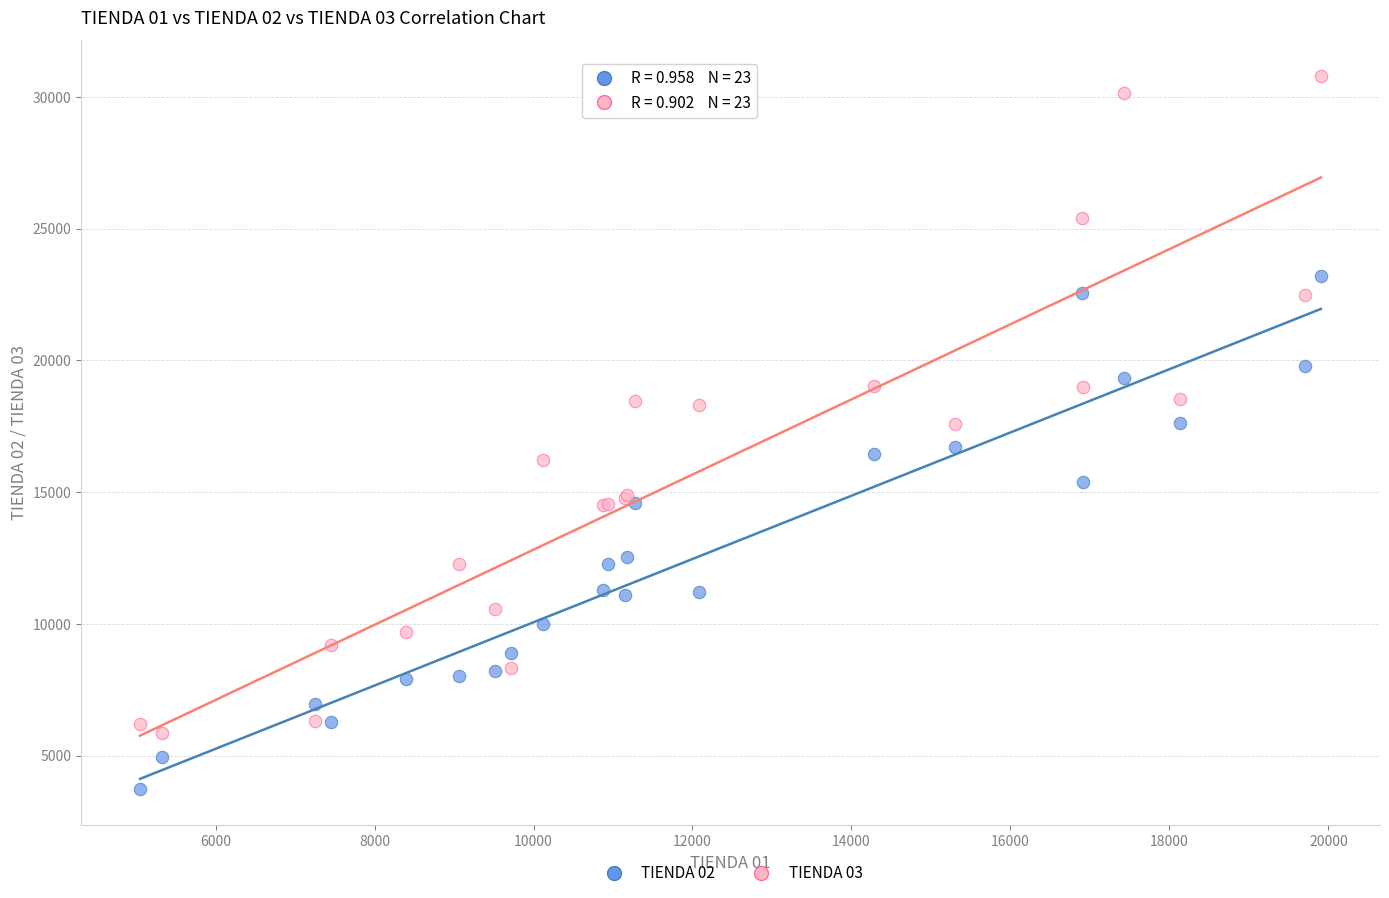

Which series has the largest Y range (max minus min)?

TIENDA 03